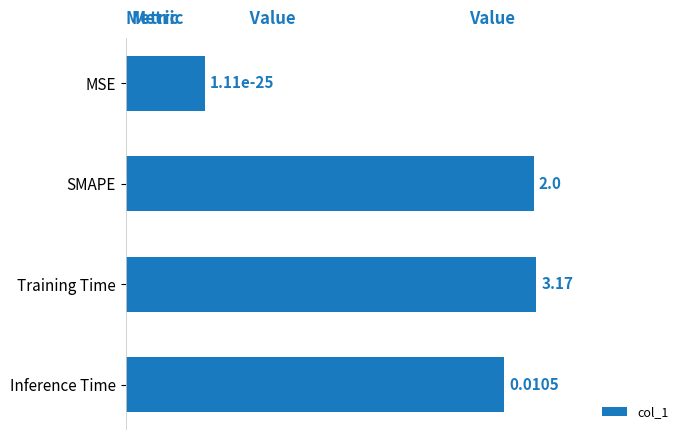

List the labels in order of value, smallest first.

MSE, Inference Time, SMAPE, Training Time